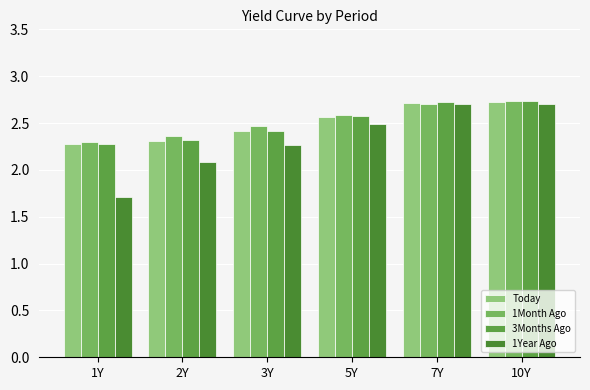

What is the sum of all 1Month Ago values?

15.1